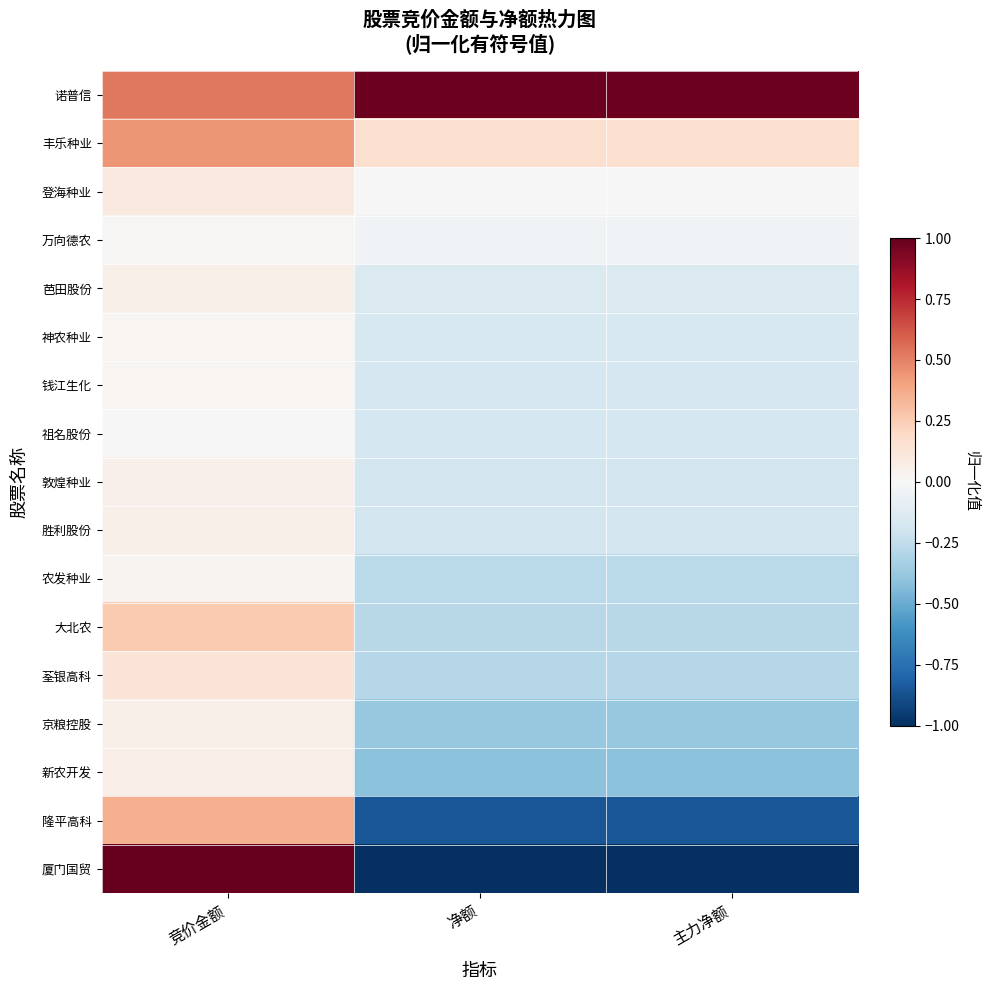

What is the spread (max minus min) of values at 主力净额?

2.0